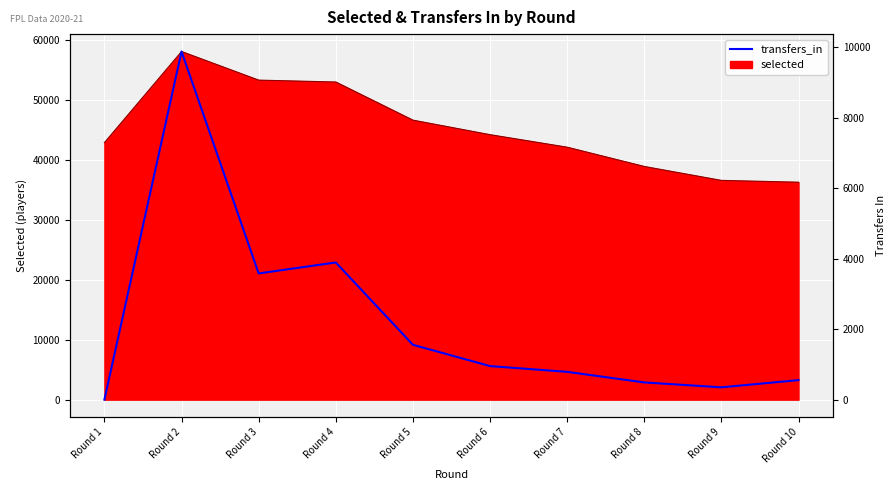

Which category has the highest value across all series?

Round 2